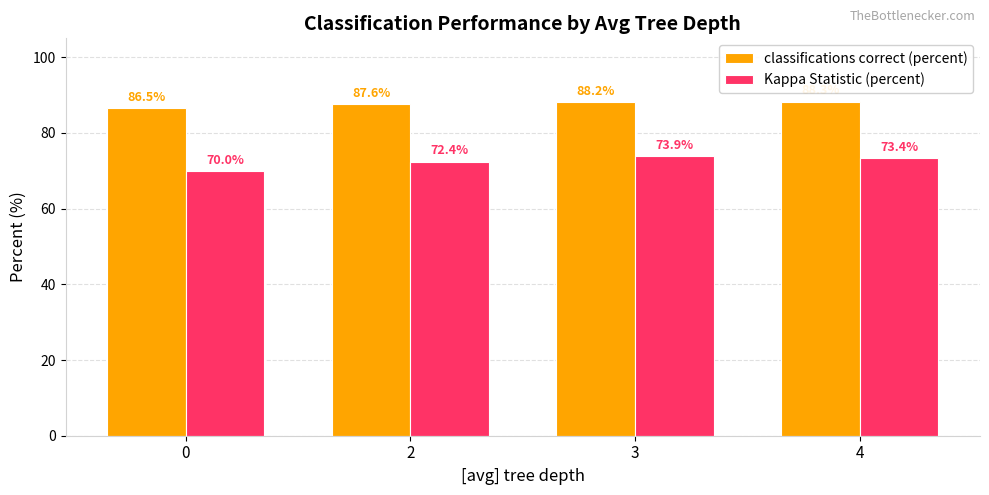

The Kappa Statistic (percent) series shows 35.7 at 2. True or false?

False